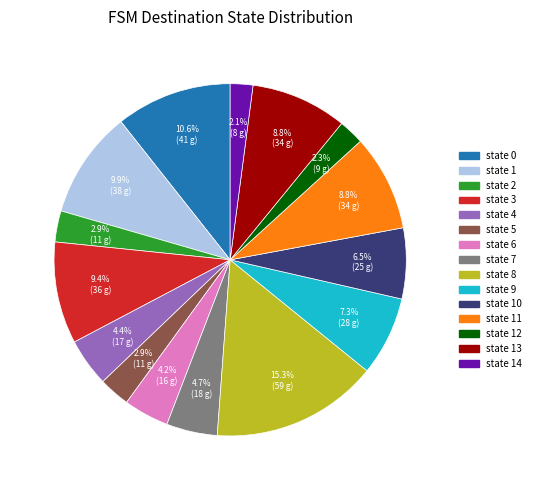

Does any single category account for the majority?

No